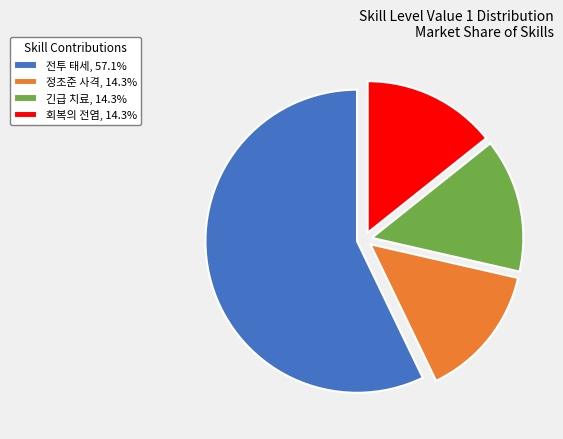

Is there any slice that represents more than half of the pie?

Yes